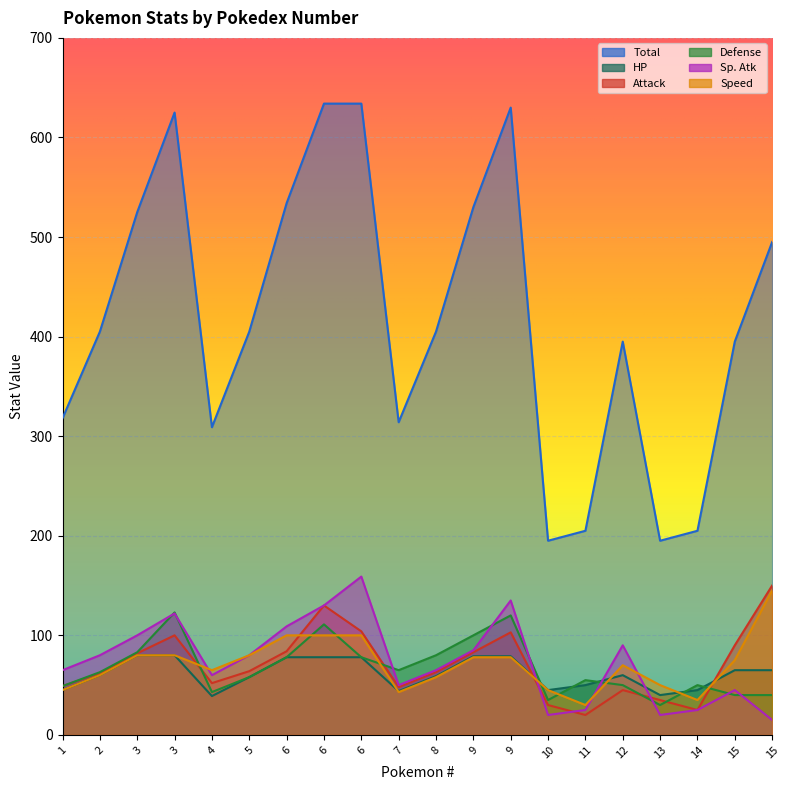

Reading right to left, extract all data points from this chart.

Total: 15=495	15=395	14=205	13=195	12=395	11=205	10=195	9=630	9=530	8=405	7=314	6=634	6=634	6=534	5=405	4=309	3=625	3=525	2=405	1=318
Attack: 15=150	15=90	14=25	13=35	12=45	11=20	10=30	9=103	9=83	8=63	7=48	6=104	6=130	6=84	5=64	4=52	3=100	3=82	2=62	1=49
Defense: 15=40	15=40	14=50	13=30	12=50	11=55	10=35	9=120	9=100	8=80	7=65	6=78	6=111	6=78	5=58	4=43	3=123	3=83	2=63	1=49
Sp. Atk: 15=15	15=45	14=25	13=20	12=90	11=25	10=20	9=135	9=85	8=65	7=50	6=159	6=130	6=109	5=80	4=60	3=122	3=100	2=80	1=65
Speed: 15=145	15=75	14=35	13=50	12=70	11=30	10=45	9=78	9=78	8=58	7=43	6=100	6=100	6=100	5=80	4=65	3=80	3=80	2=60	1=45
HP: 15=65	15=65	14=45	13=40	12=60	11=50	10=45	9=79	9=79	8=59	7=44	6=78	6=78	6=78	5=58	4=39	3=80	3=80	2=60	1=45